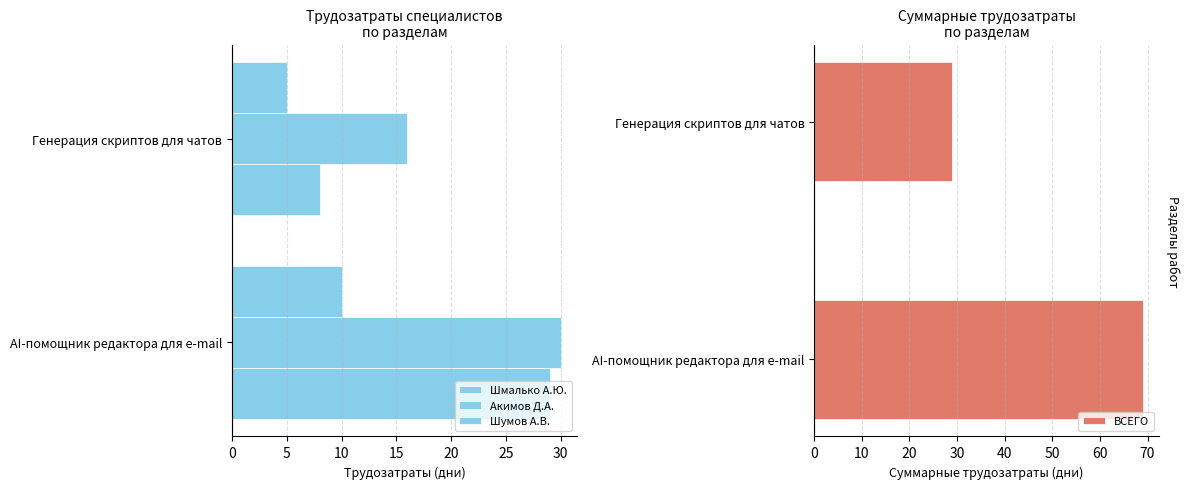

What is the approximate value of ВСЕГО at Генерация скриптов для чатов?

29